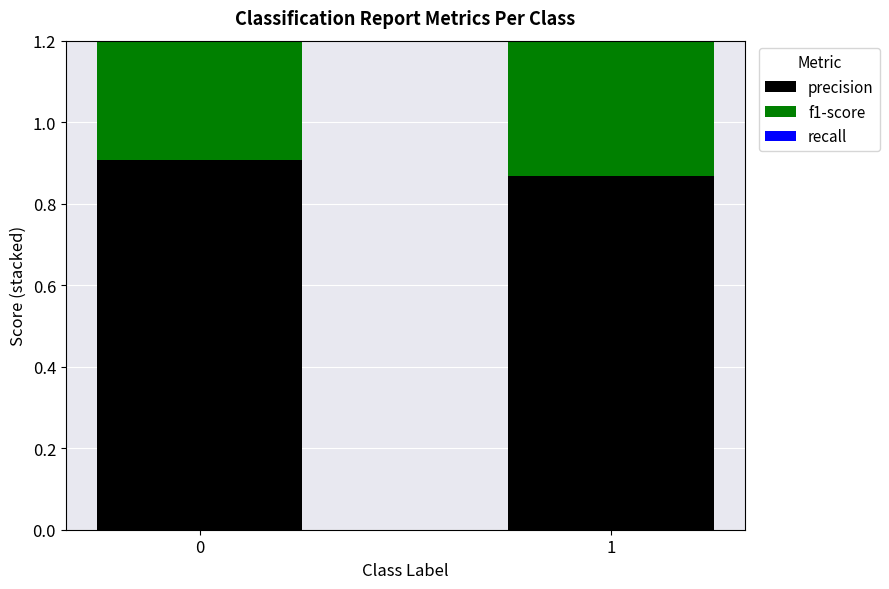

Read the f1-score value at 0.

0.9